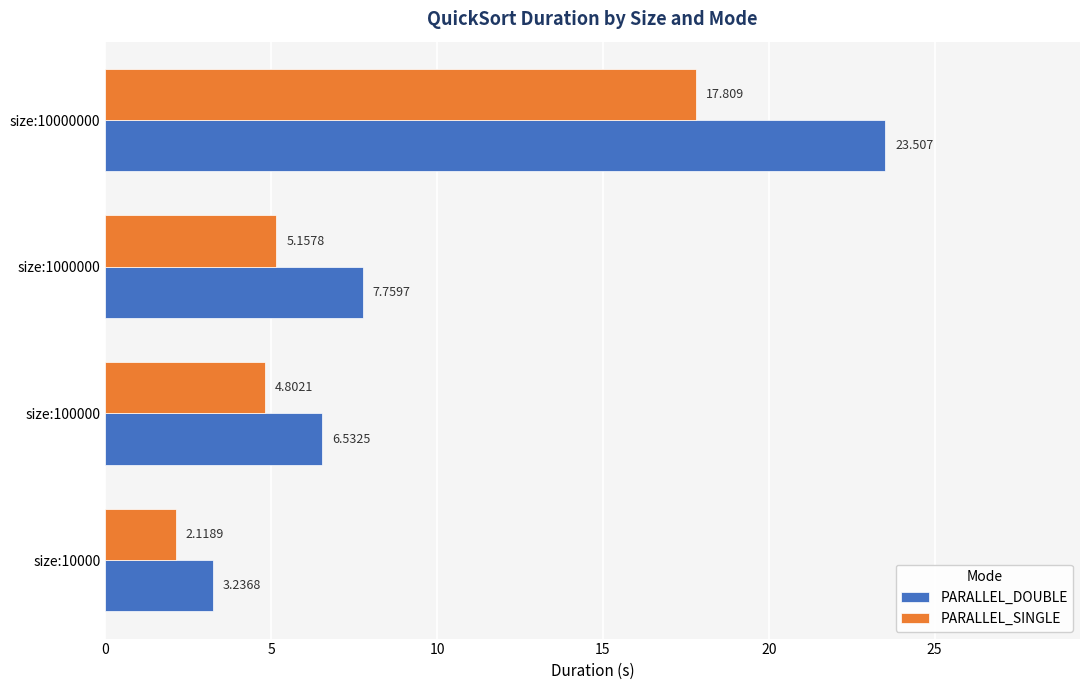

At size:10000000, list the series in order from largest to smallest.

PARALLEL_DOUBLE, PARALLEL_SINGLE